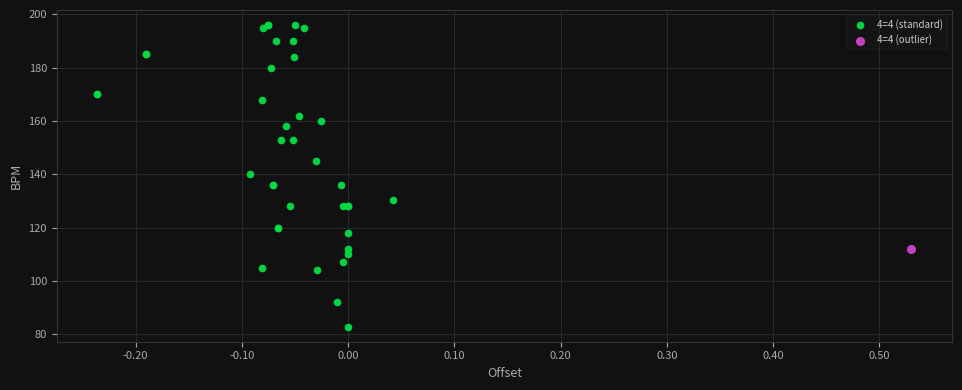

What are all the series names shown in the legend?

4=4 (standard), 4=4 (outlier)